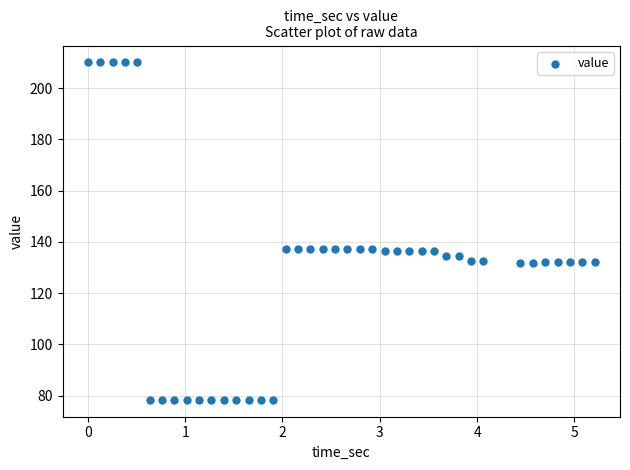

What is the range of Y values (max minus min)?

131.6